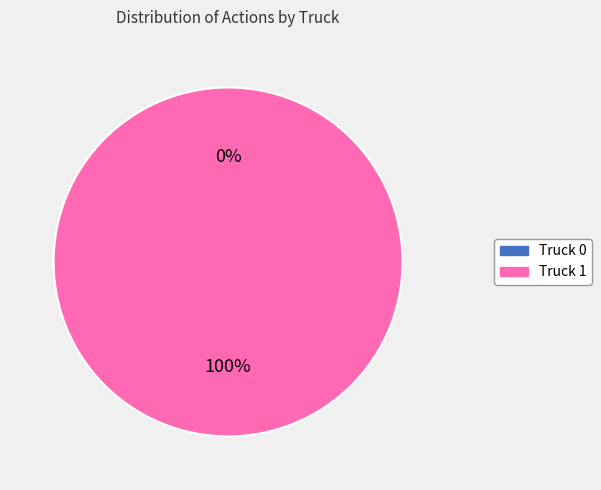

Does Truck 0 account for over 50% of the chart?

No